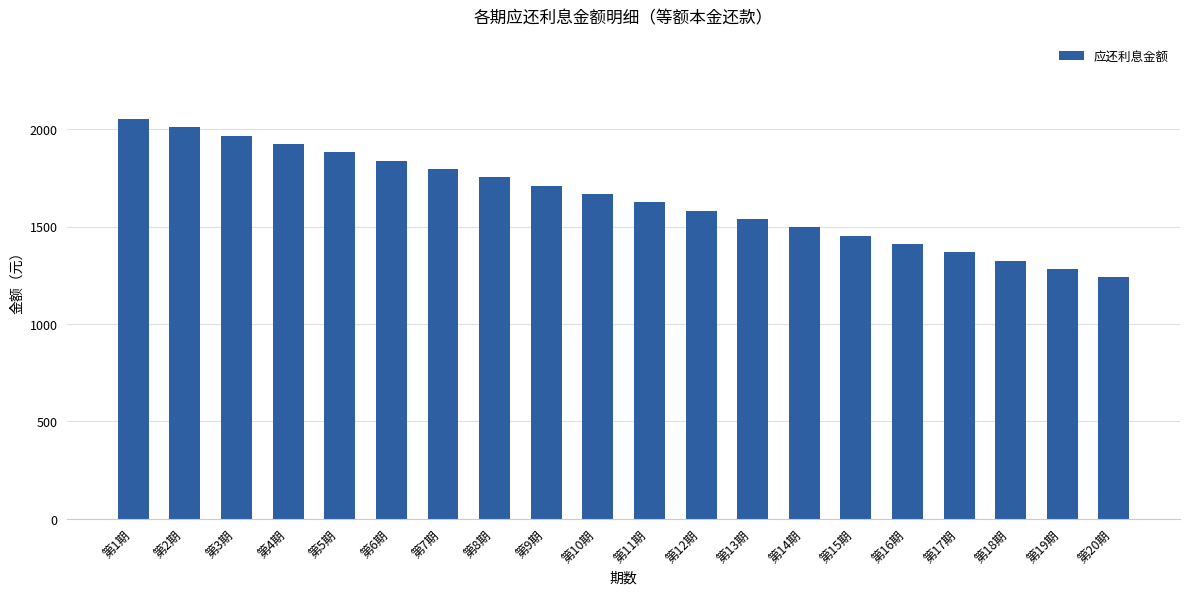

Between 第6期 and 第1期, which is larger?

第1期